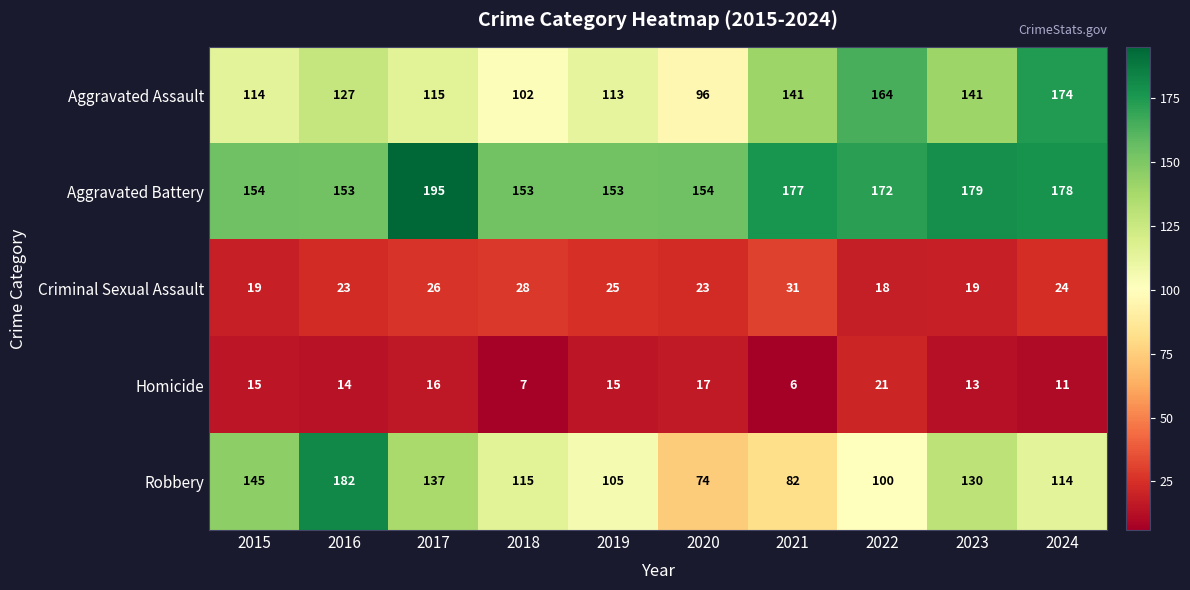

How many data points does each series have?

10